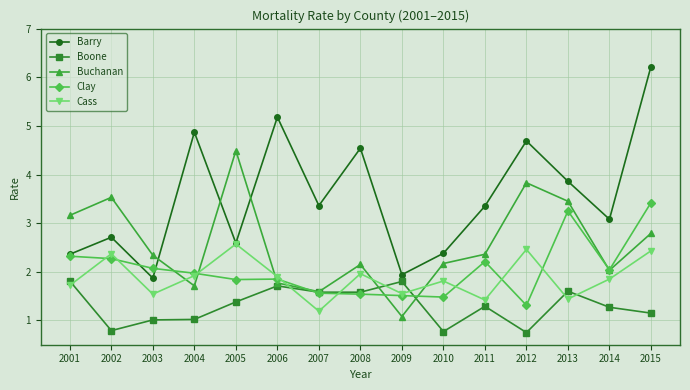

Which series ends up on top after the final intersection of Buchanan and Cass?

Buchanan